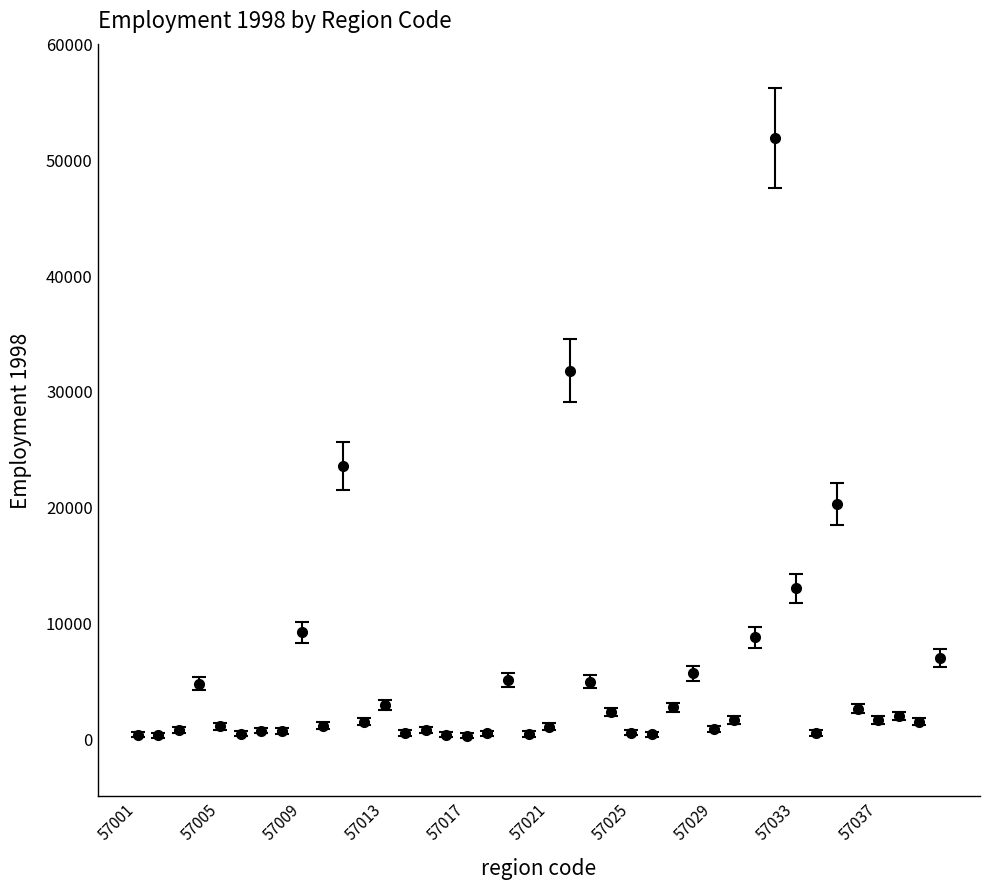

True or false: the data has more than 2 interior local peaks.

True